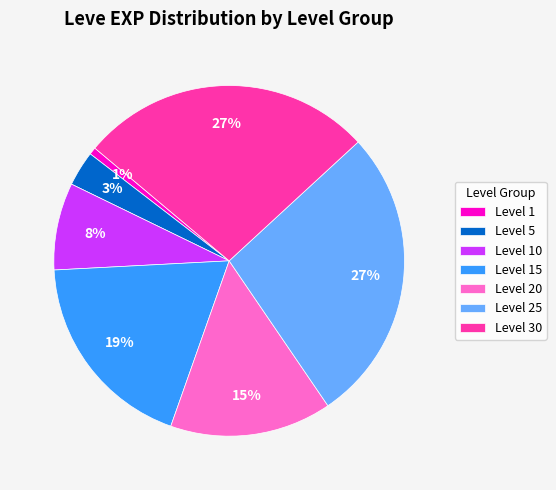

To the nearest percent, what portion does Level 5 represent?

3%